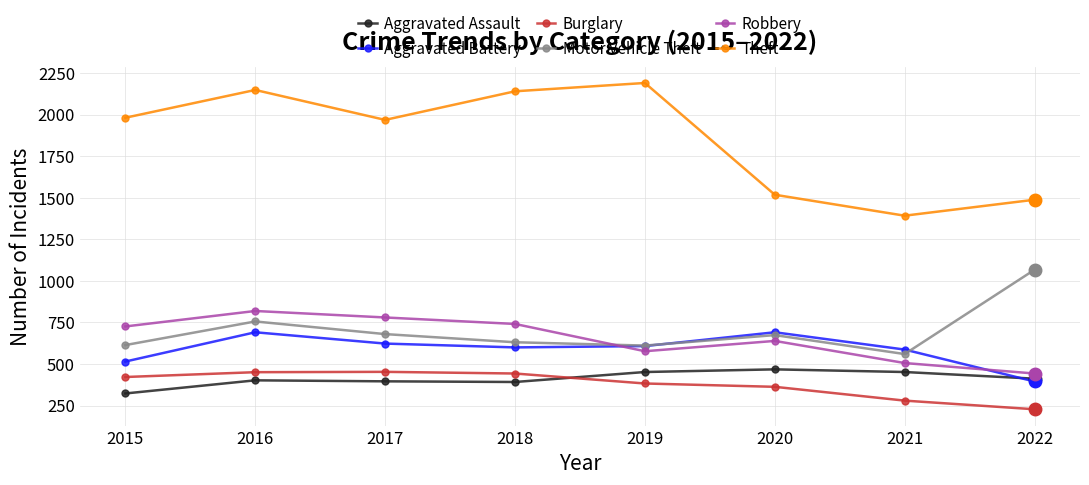

How many interior local peaks does the Theft series have?

2